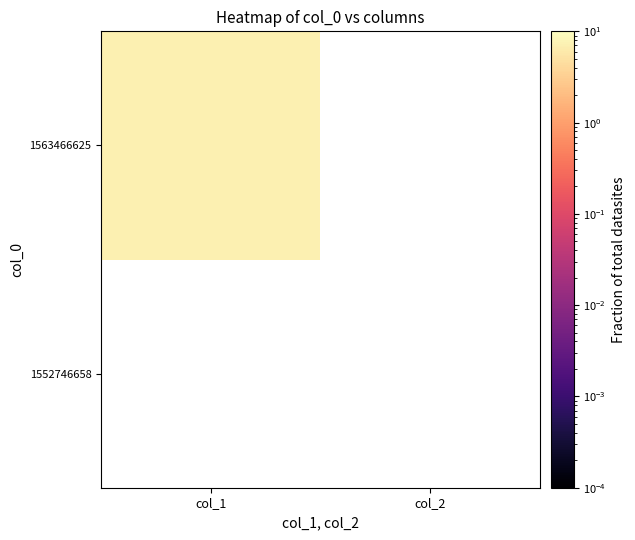

List the labels in order of 1563466625 value, largest first.

col_1, col_2